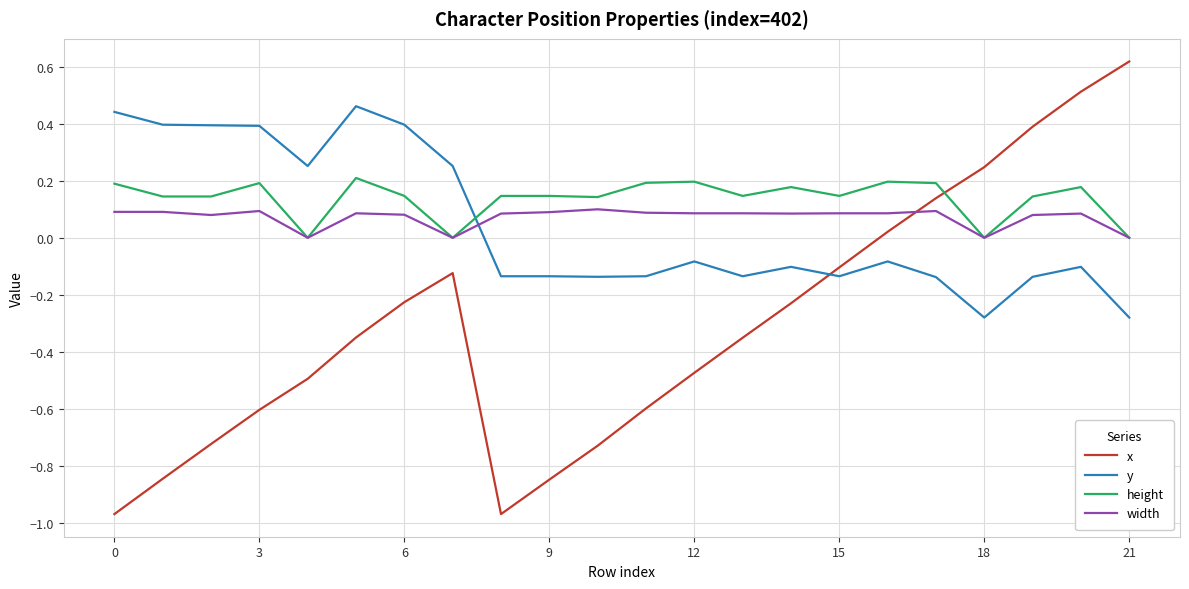

Which series has the largest range (max minus min)?

x